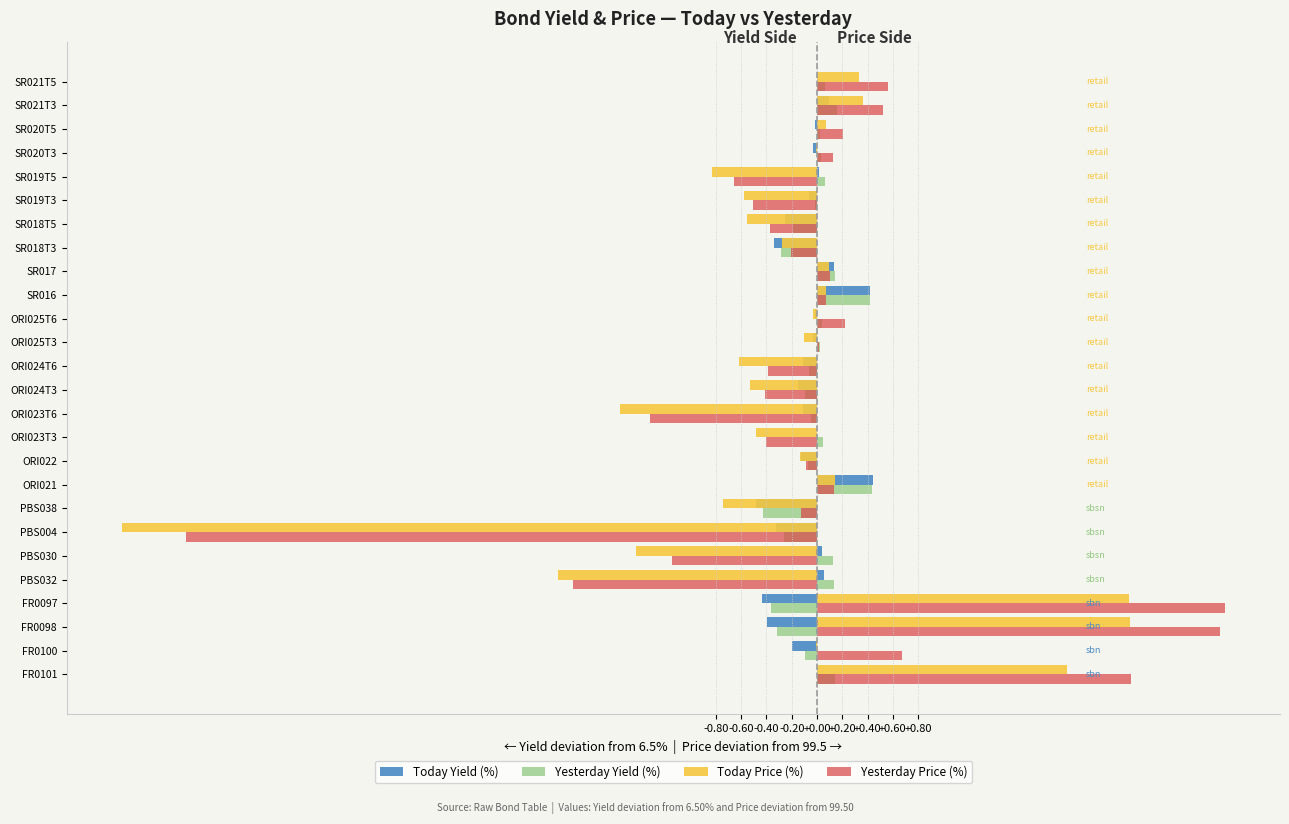

Is the value of Yesterday Price (%) at PBS038 greater than the value of Today Price (%) at SR019T5?

Yes